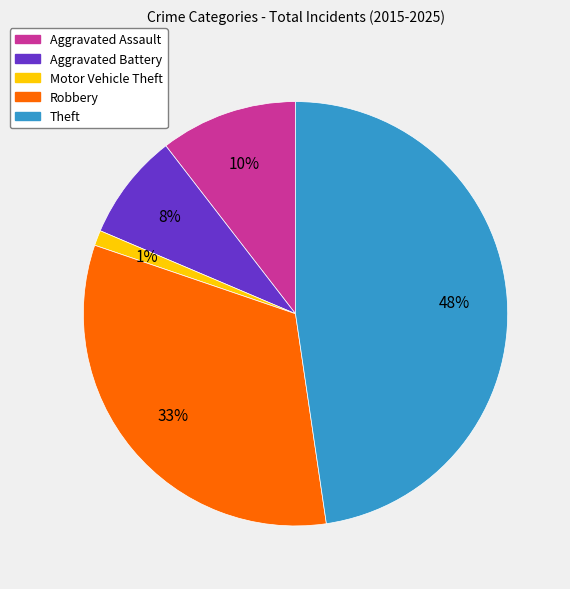

Count the number of slices in the pie.

5